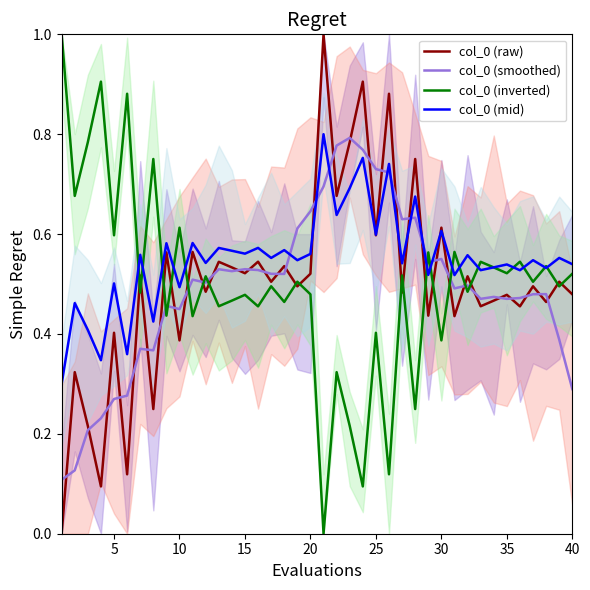

What is the average value of the col_0 (raw) series?

0.5